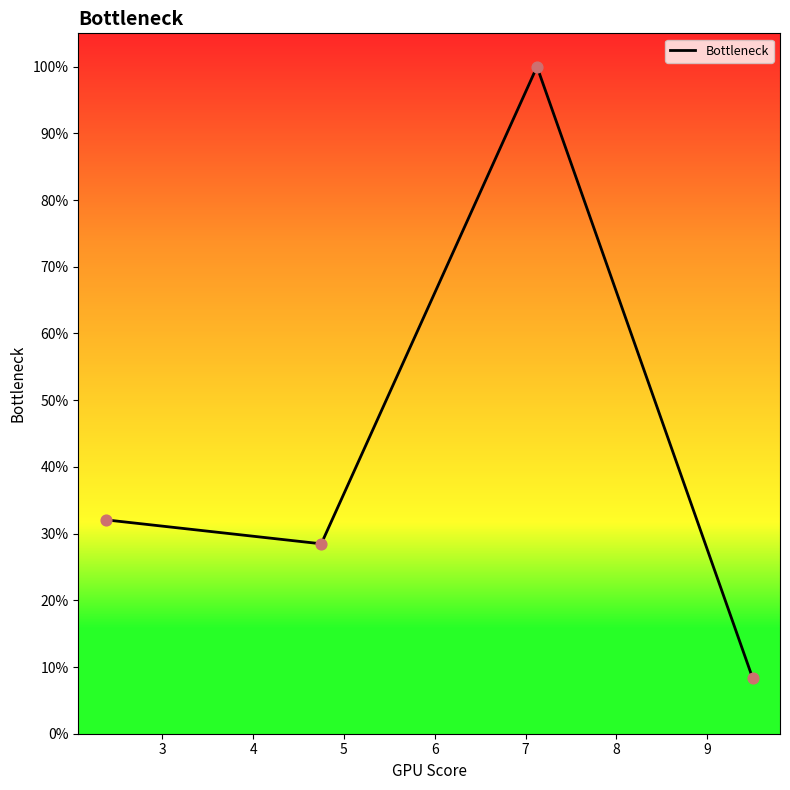

Does the chart have visible grid lines?

No